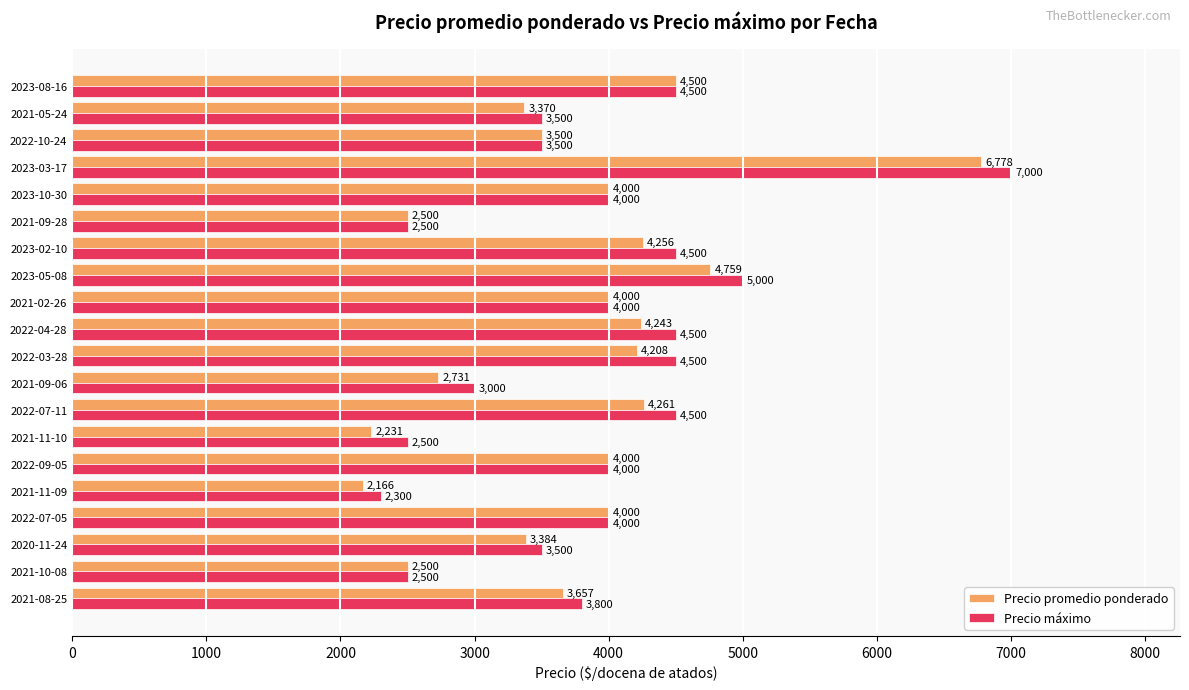

Rank the series at 2020-11-24 from lowest to highest value.

Precio promedio ponderado, Precio máximo